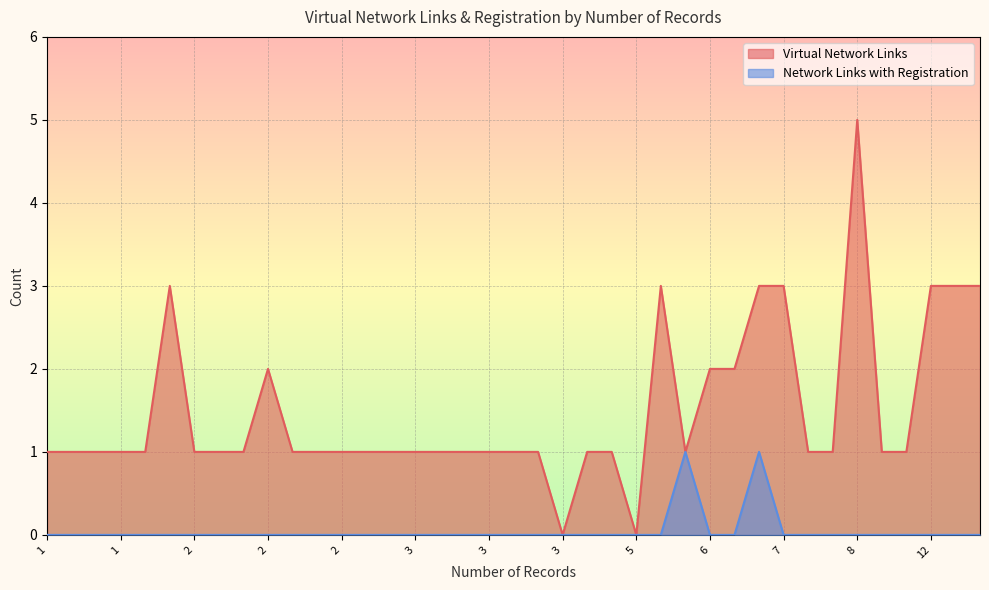

True or false: Network Links with Registration has more than 0 interior local peaks.

True